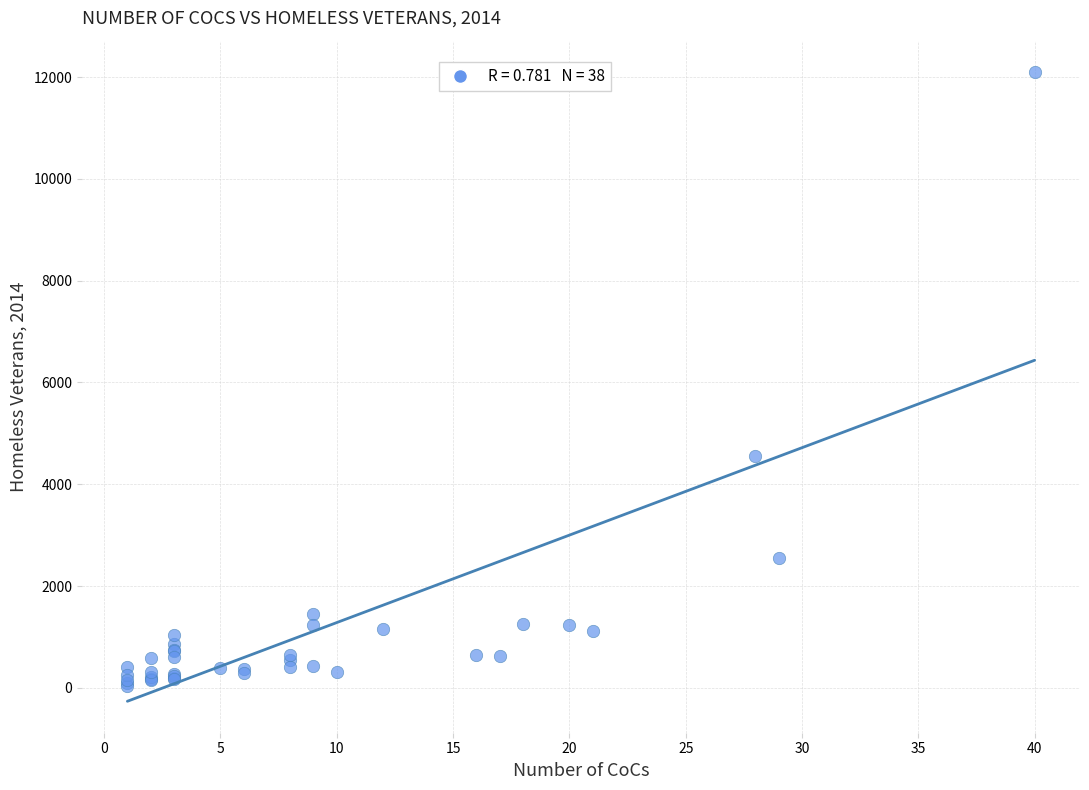

What Y value in the scatter plot is closest to 6066?

4552